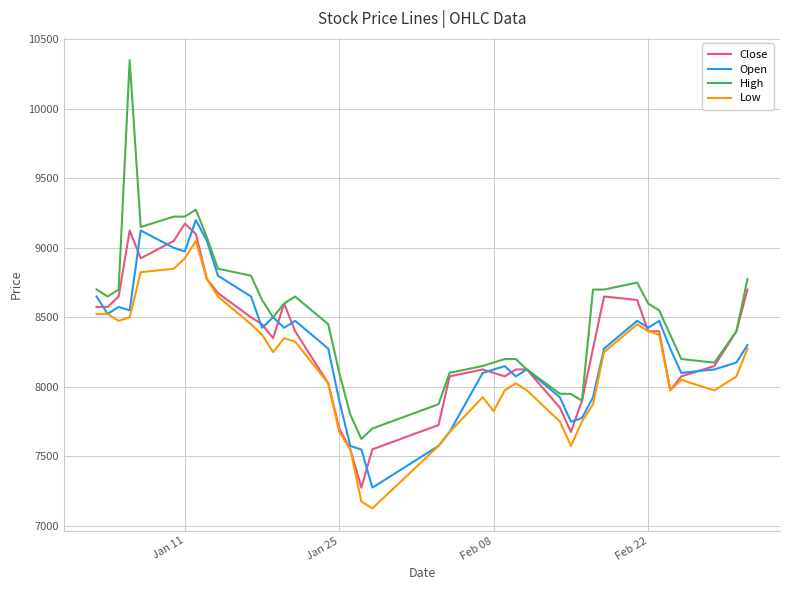

Which series has the largest total across all categories?

High